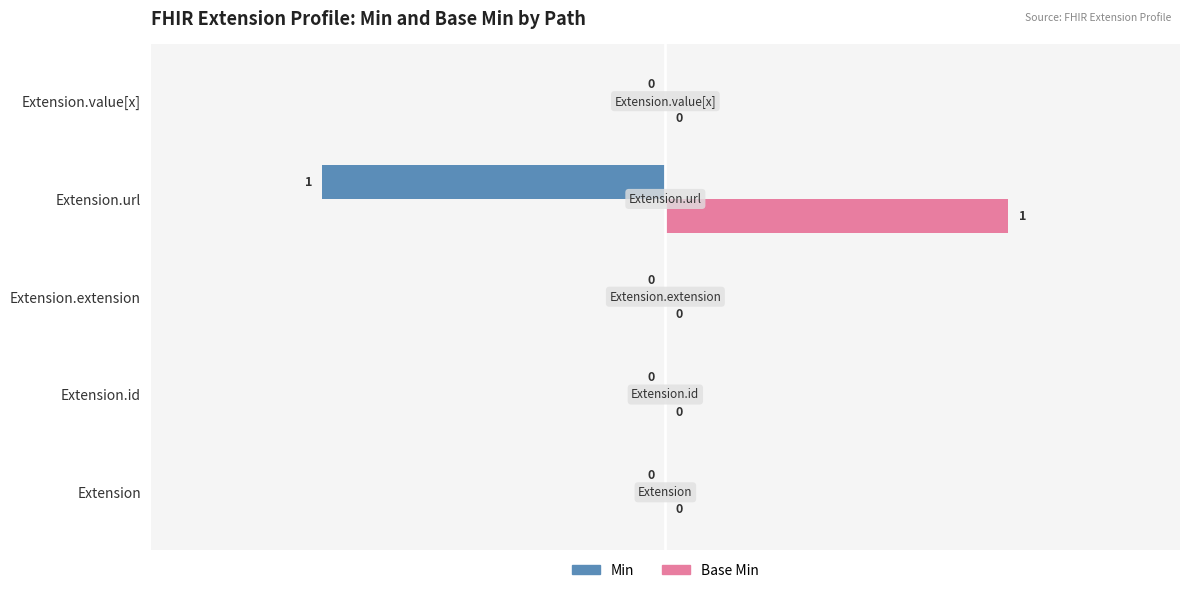

The value of Base Min at Extension.extension is 1. True or false?

False